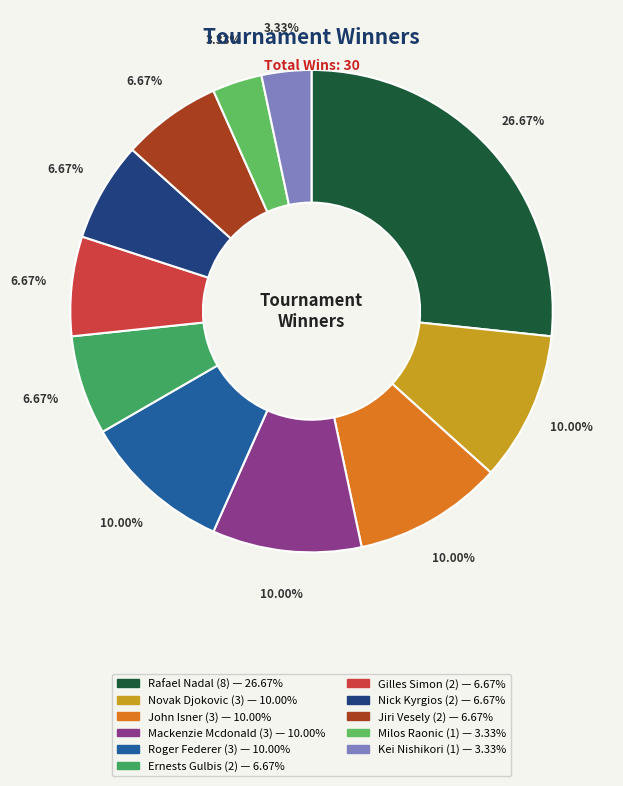

To the nearest percent, what portion does Gilles Simon represent?

7%